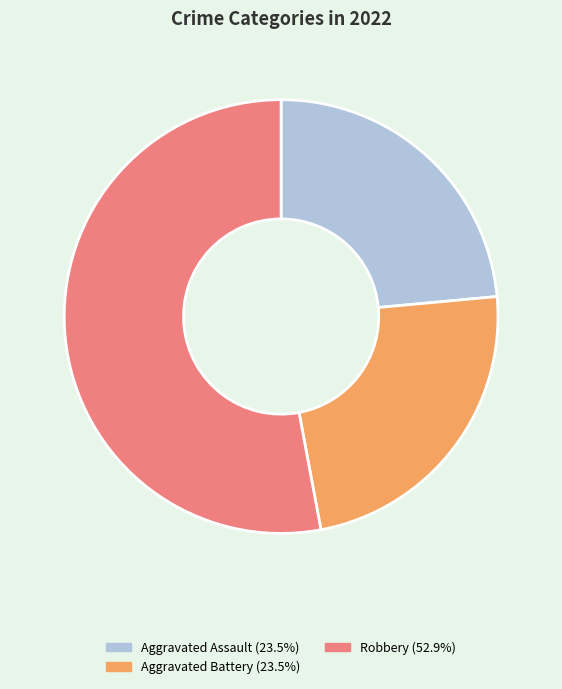

Is there any slice that represents more than half of the pie?

Yes